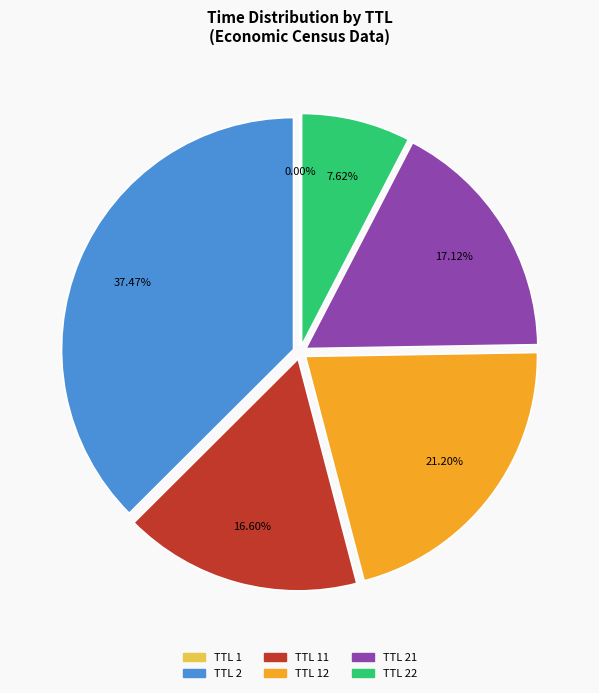

Is there any slice that represents more than half of the pie?

No